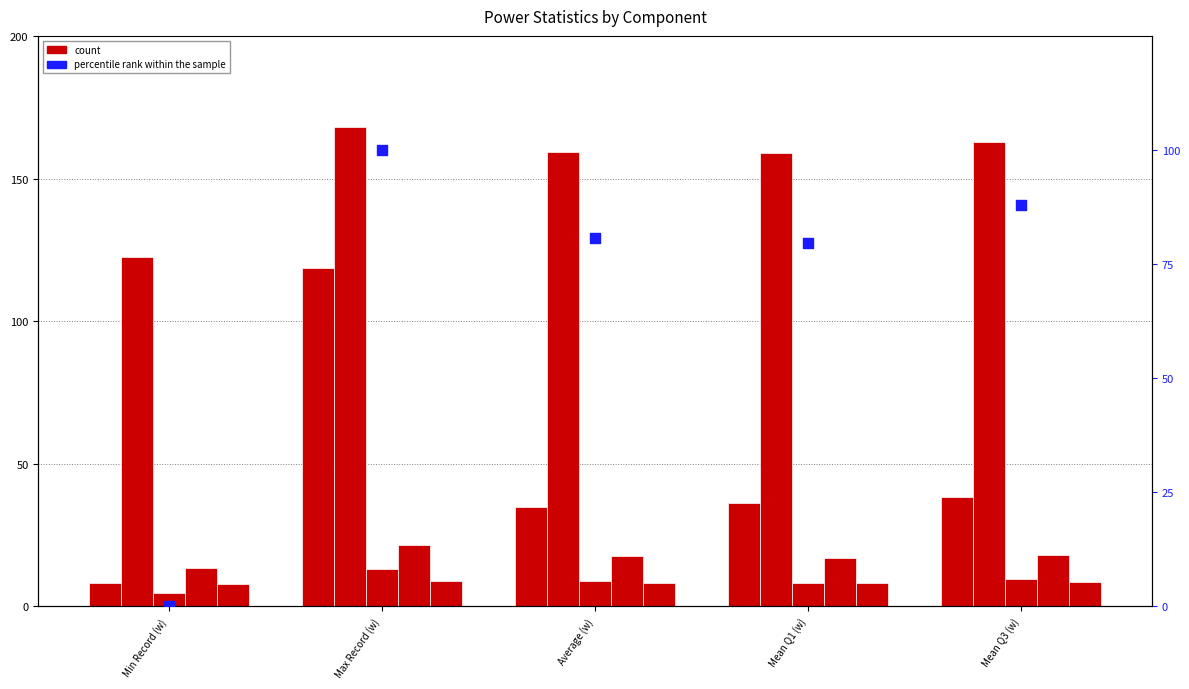

At how many categories does at least one series exceed 86?

5